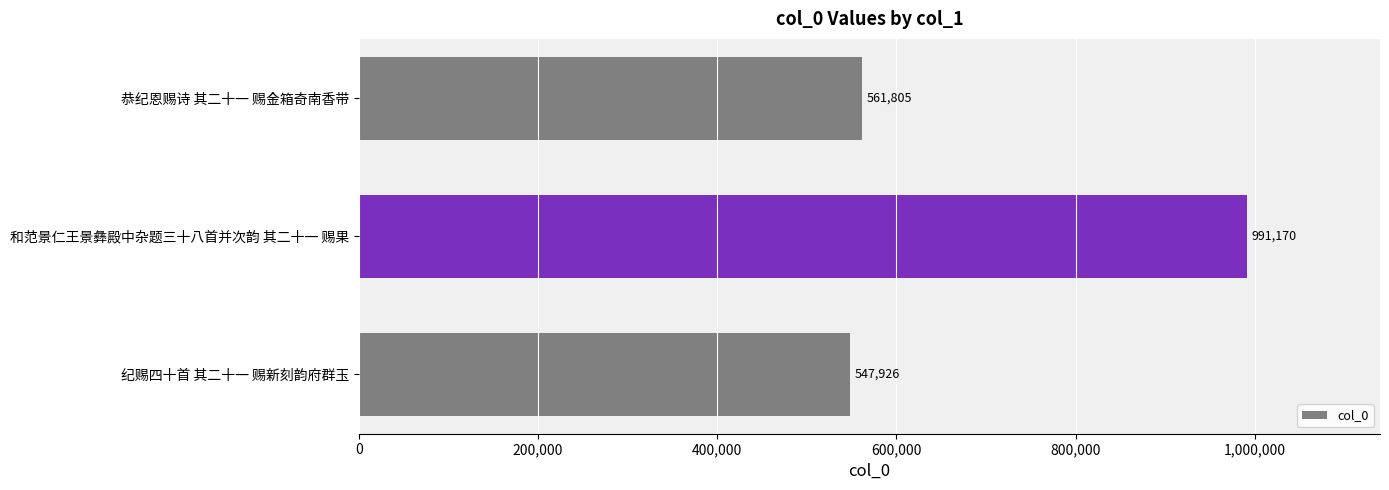

How many data points are less than 561805?

1